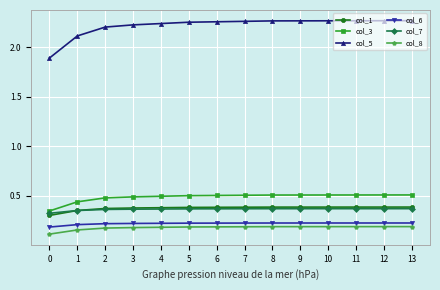

What is the value of the col_3 point at the 12th from the left?

0.5